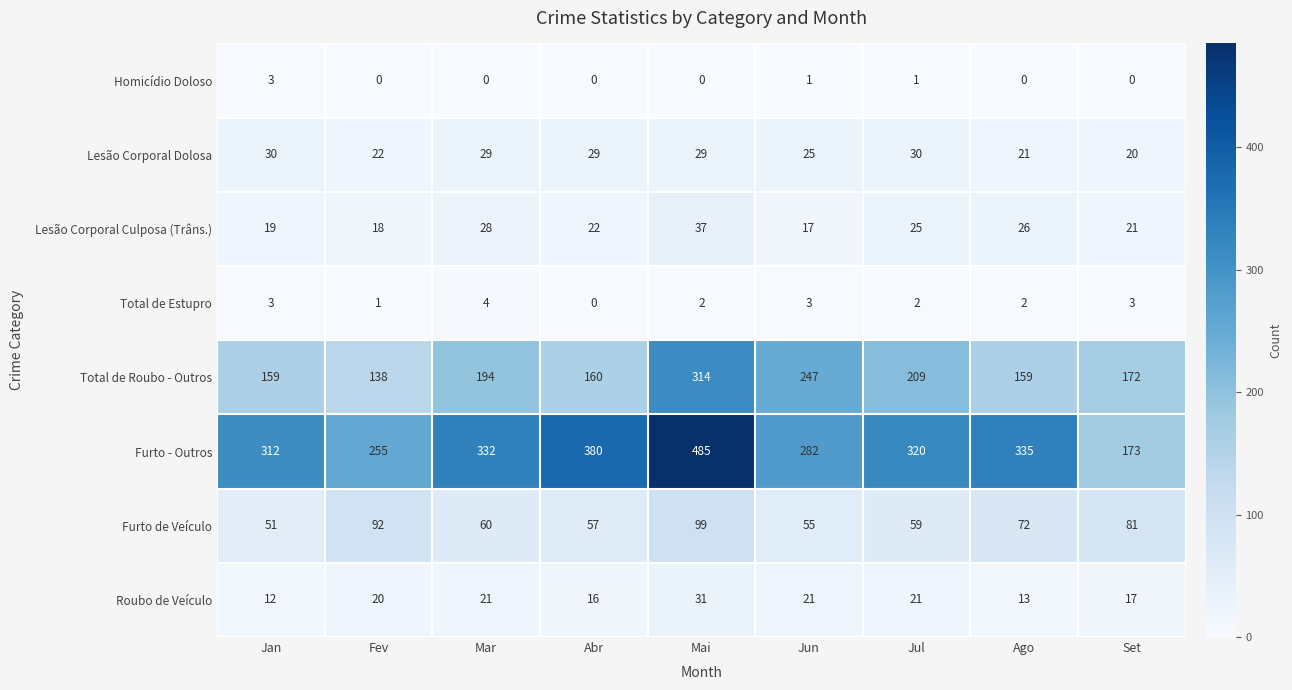

Rank the series at Jun from lowest to highest value.

Homicídio Doloso, Total de Estupro, Lesão Corporal Culposa (Trâns.), Roubo de Veículo, Lesão Corporal Dolosa, Furto de Veículo, Total de Roubo - Outros, Furto - Outros